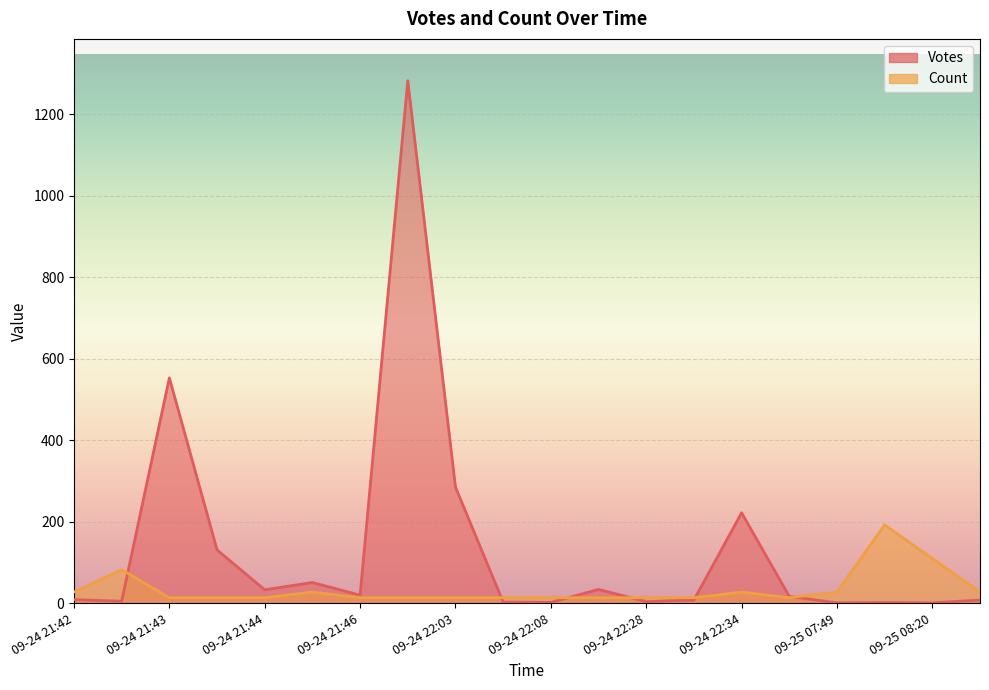

List the series in order of their peak value, highest first.

Votes, Count